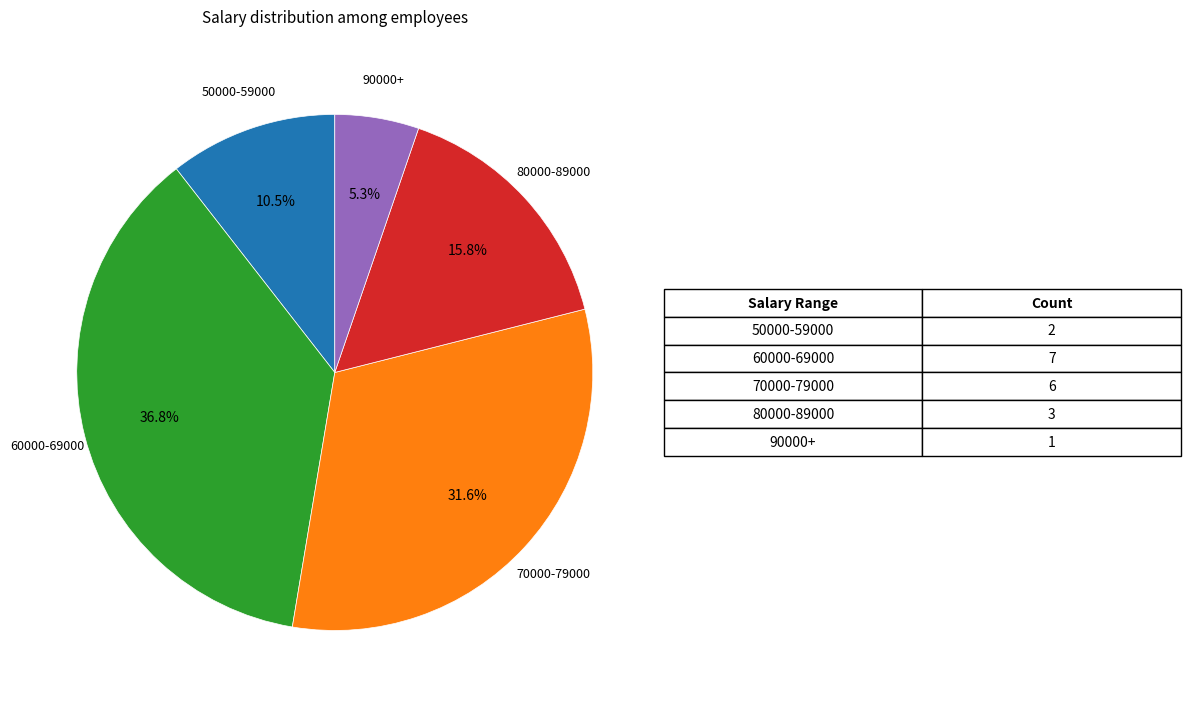

Which slice is the smallest?

90000+